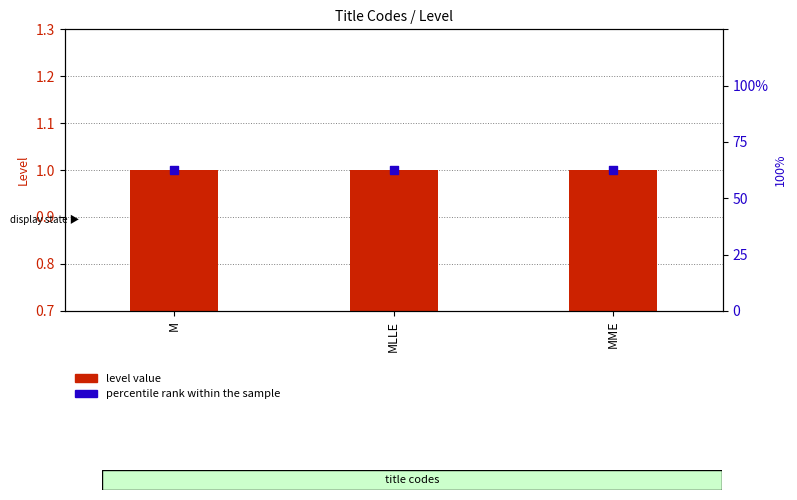

Which series contains the highest Y value?

percentile rank within the sample